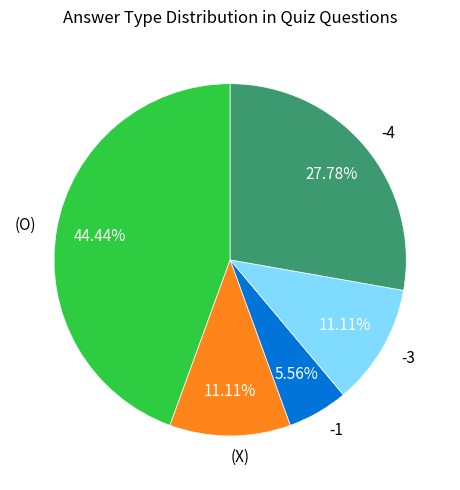

Does -3 account for over 50% of the chart?

No